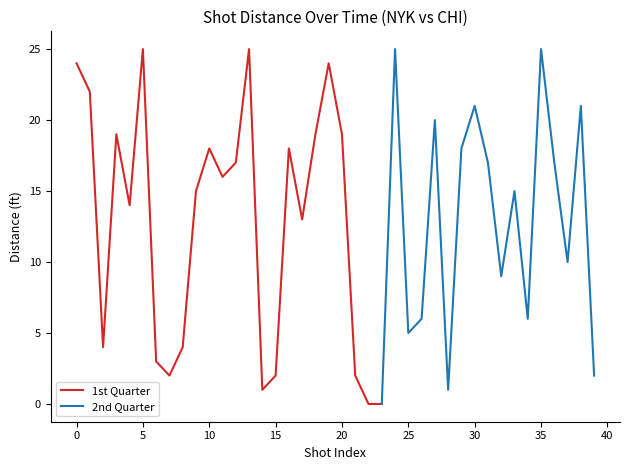

True or false: the data shows 15 at 33.

True